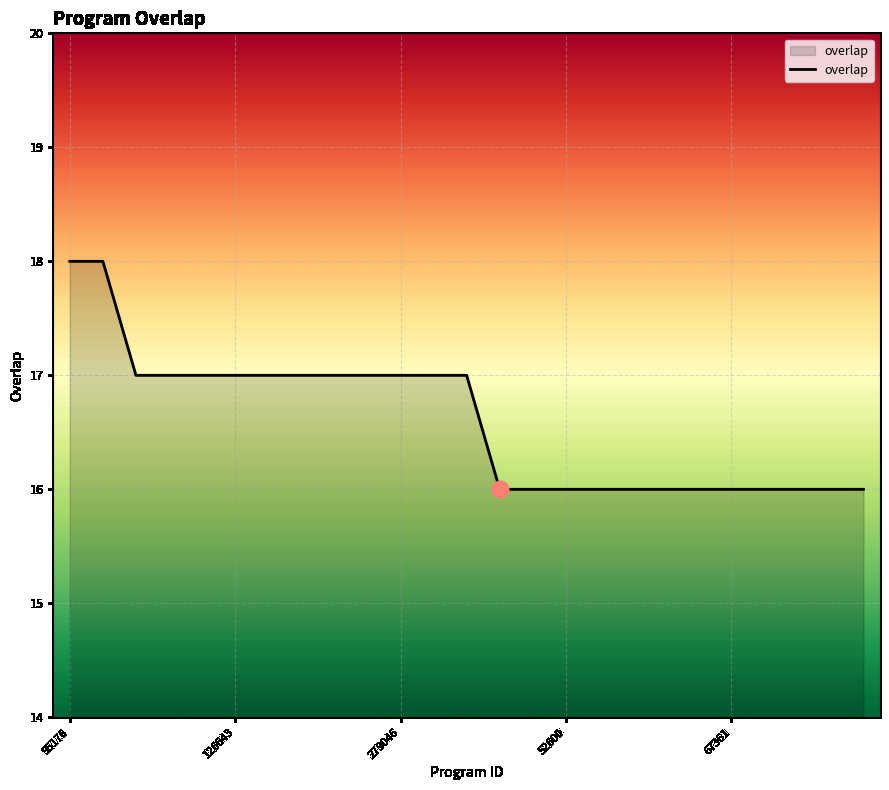

What is the smallest value displayed?

16